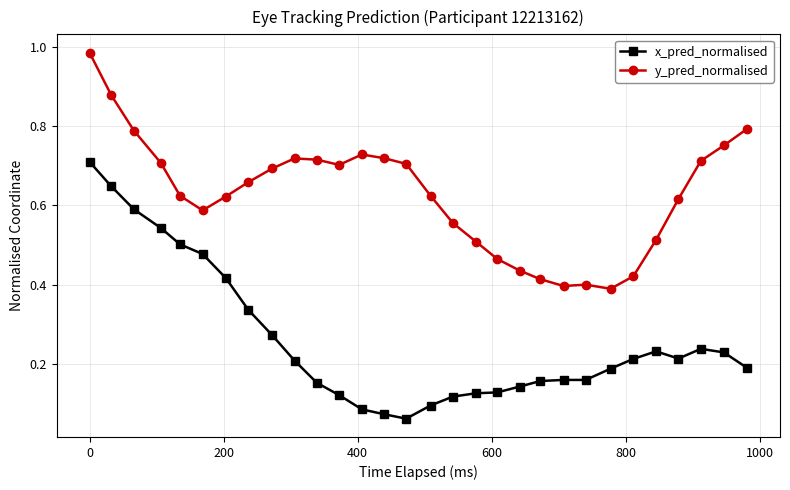

List the series in order of their overall mean, lowest first.

x_pred_normalised, y_pred_normalised